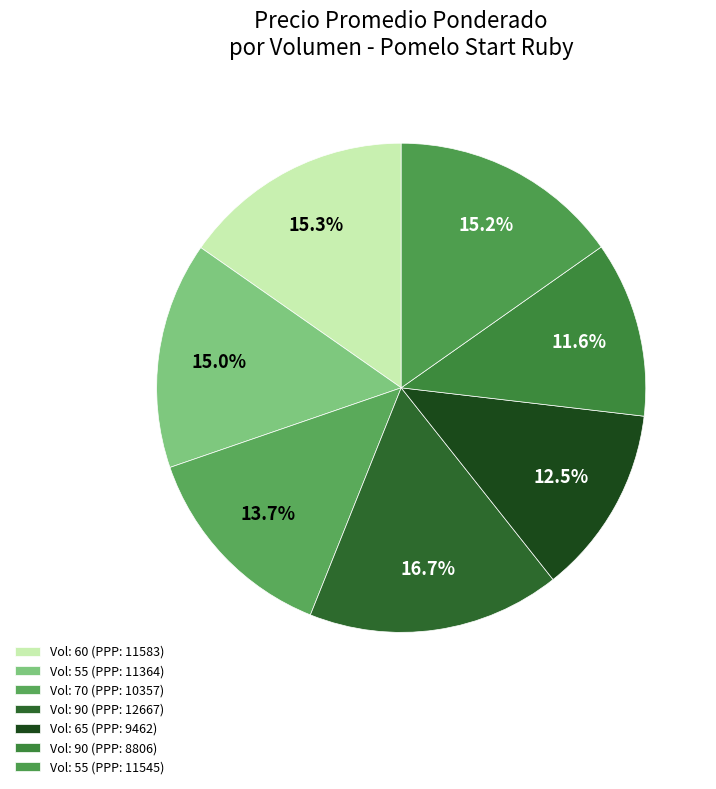

Which category has the biggest portion of the pie?

90